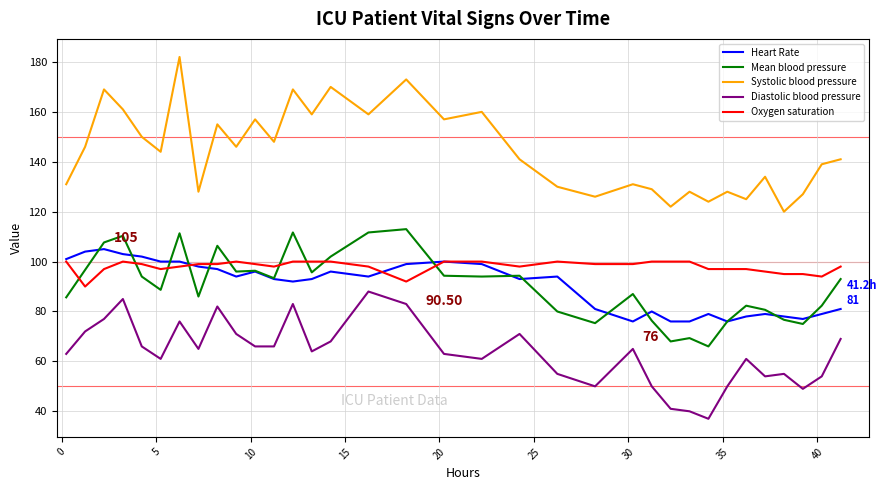

What is the average value of the Mean blood pressure series?

90.5